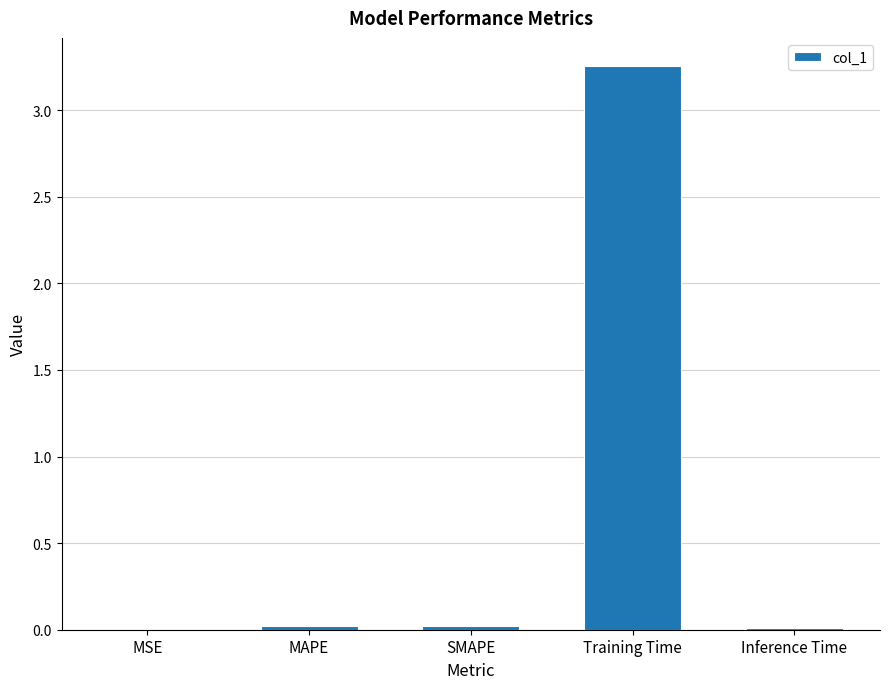

Is it true that the value at Training Time is 4.6?

False